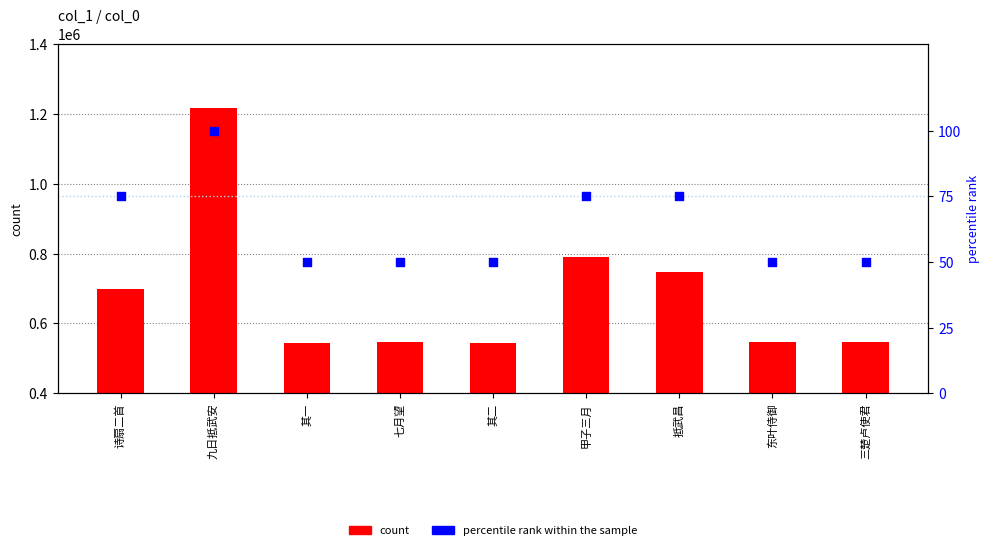

Which series has the widest spread of Y values?

count